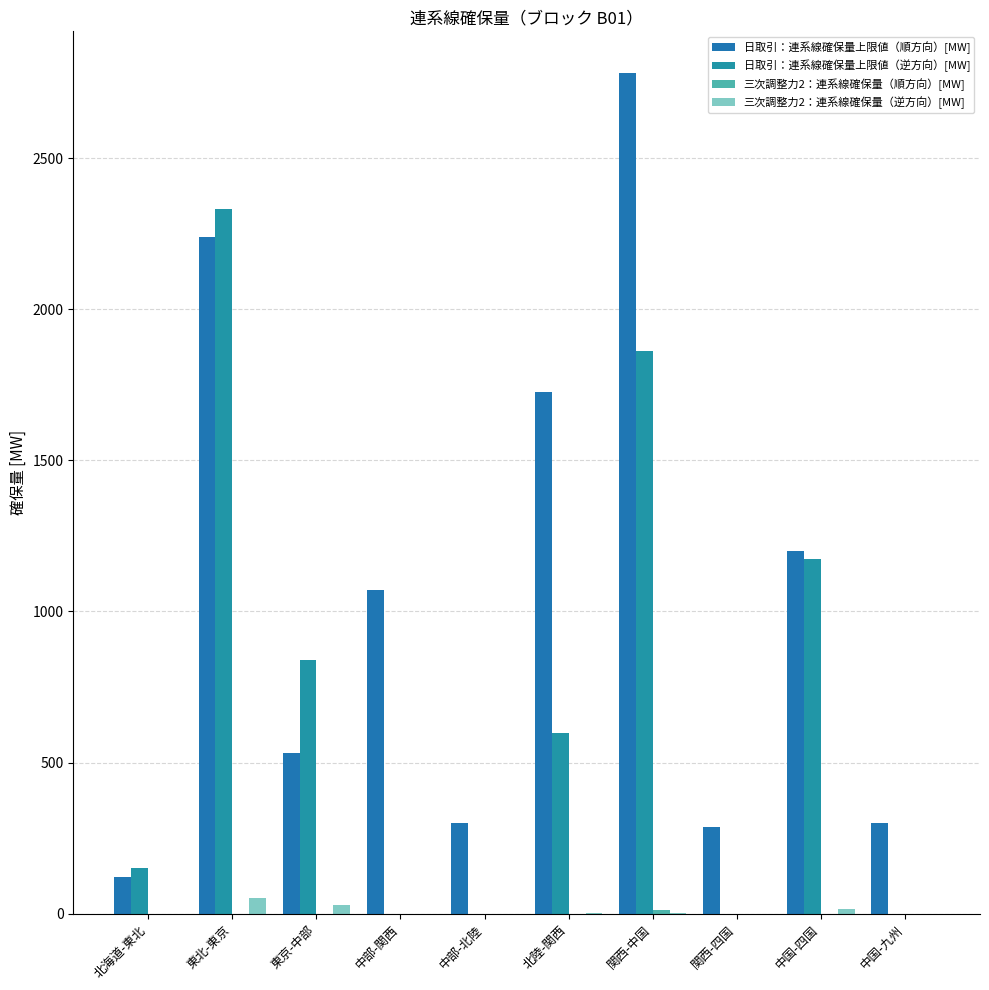

What is the difference between the 三次調整力2：連系線確保量（順方向）[MW] values at 東京-中部 and 関西-中国?

11.0